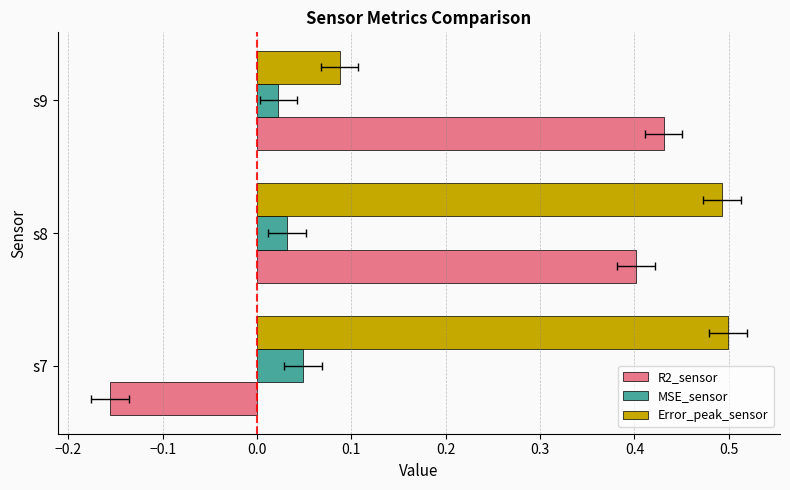

Does the chart contain any negative values?

Yes